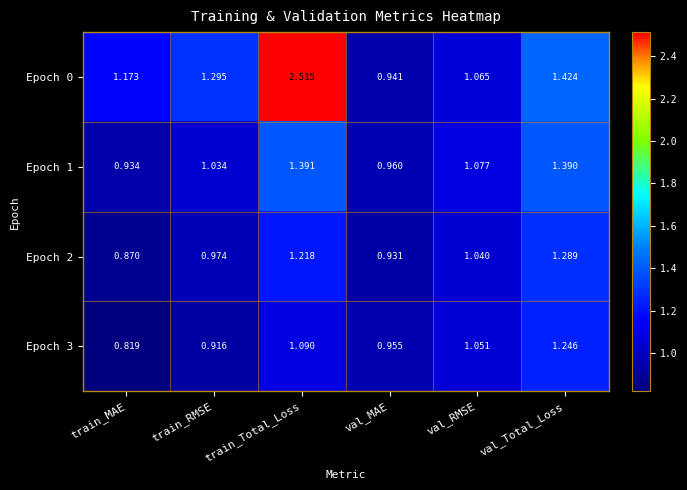

Where is Epoch 2 nearest to the value 1?

train_RMSE